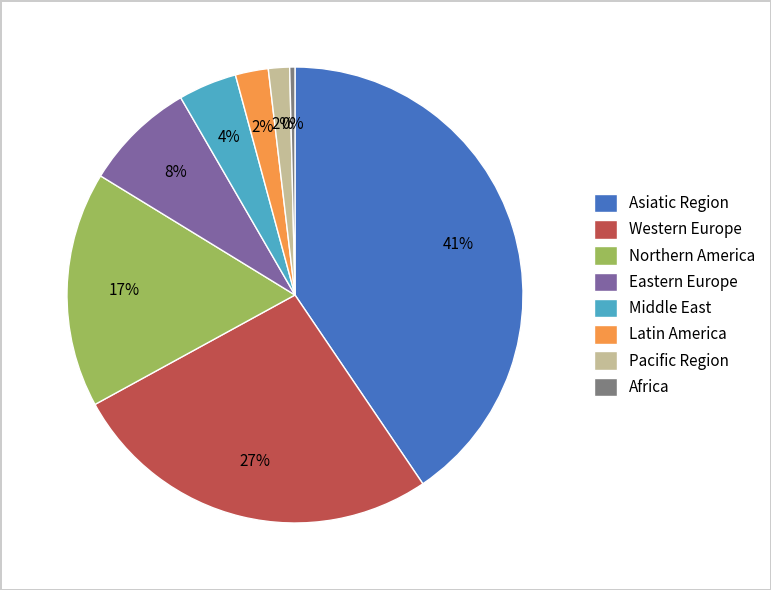

What percentage is the Pacific Region slice, to the nearest percent?

2%